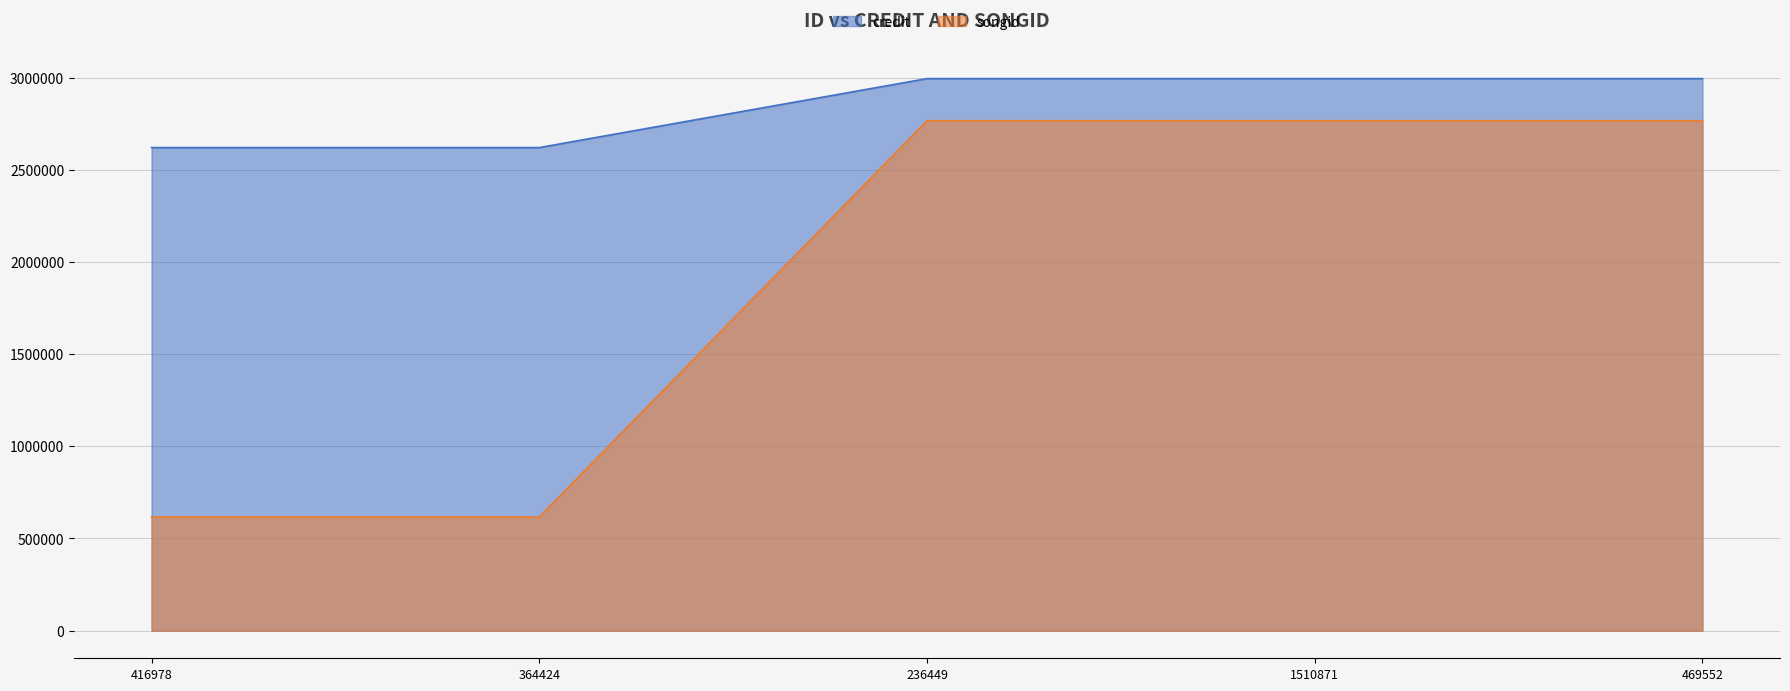

What is the average value of the songid series?

1905771